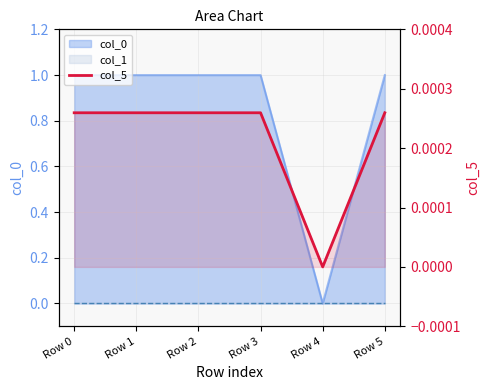

How many interior local valleys (lower than both neighbors) does the data have?

1